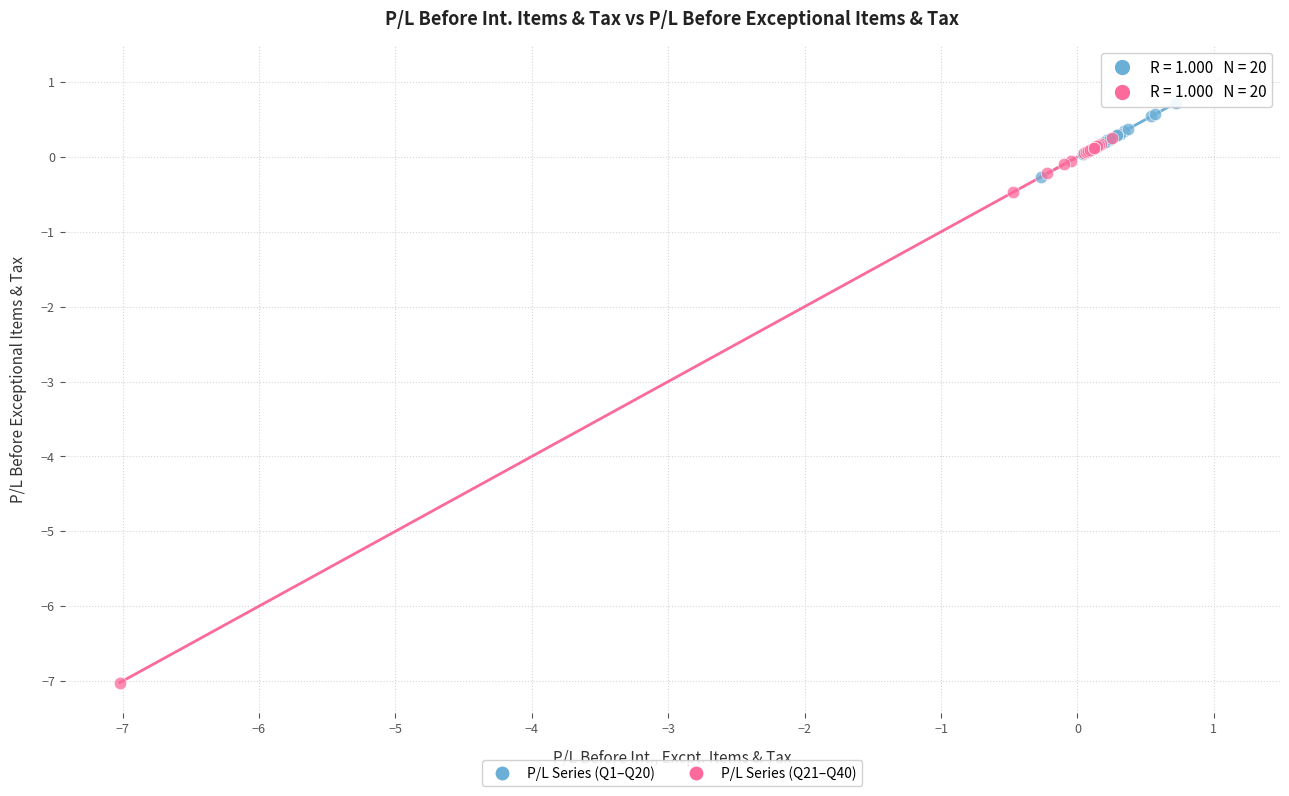

Which series contains the lowest Y value?

P/L Series (Q21–Q40)